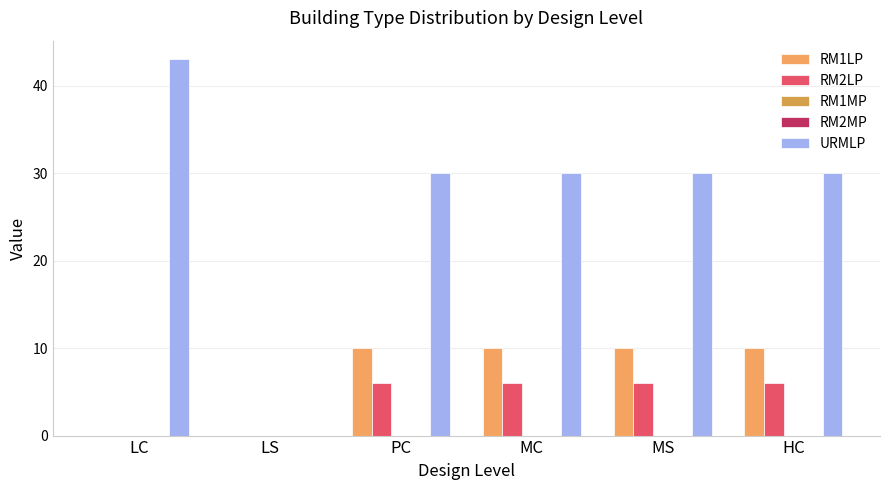

At how many categories does at least one series exceed 2?

5